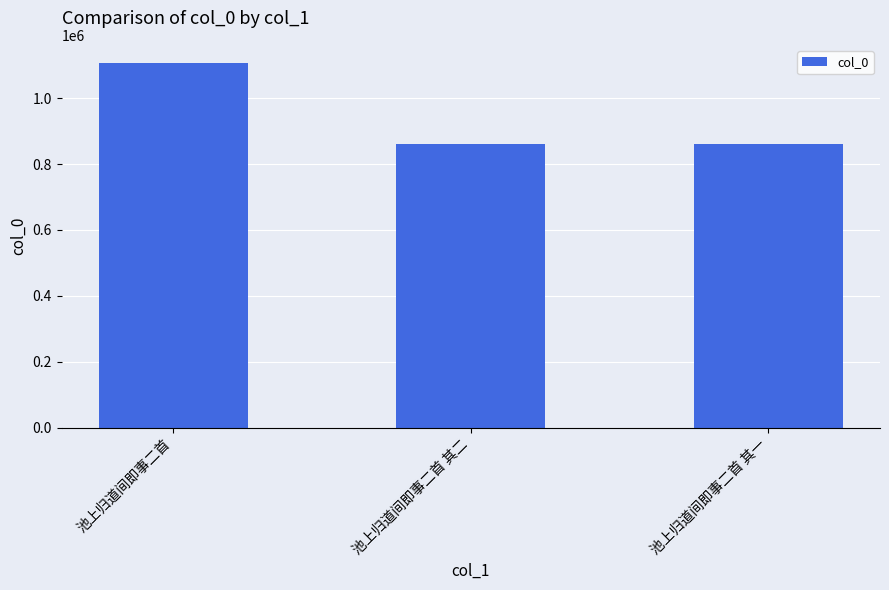

True or false: the data shows 1373008 at 池上归道间即事二首 其一.

False